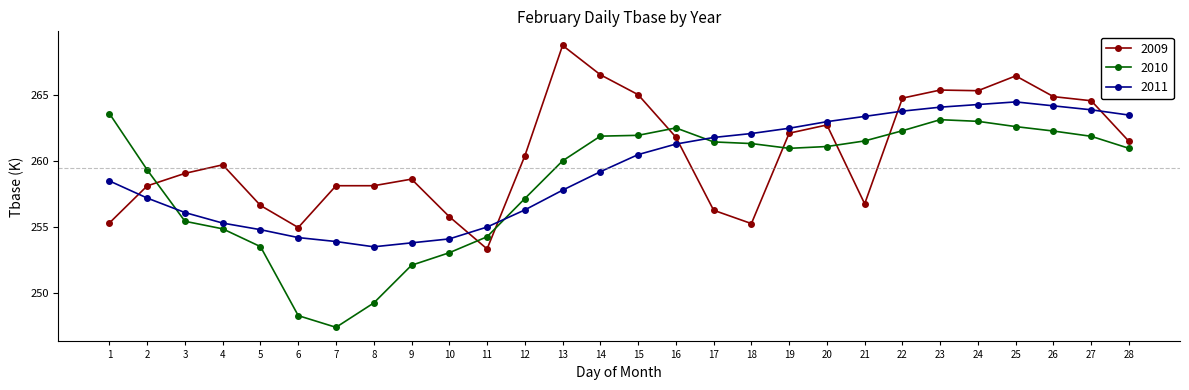

At which category does 2009 reach its first local peak?

4